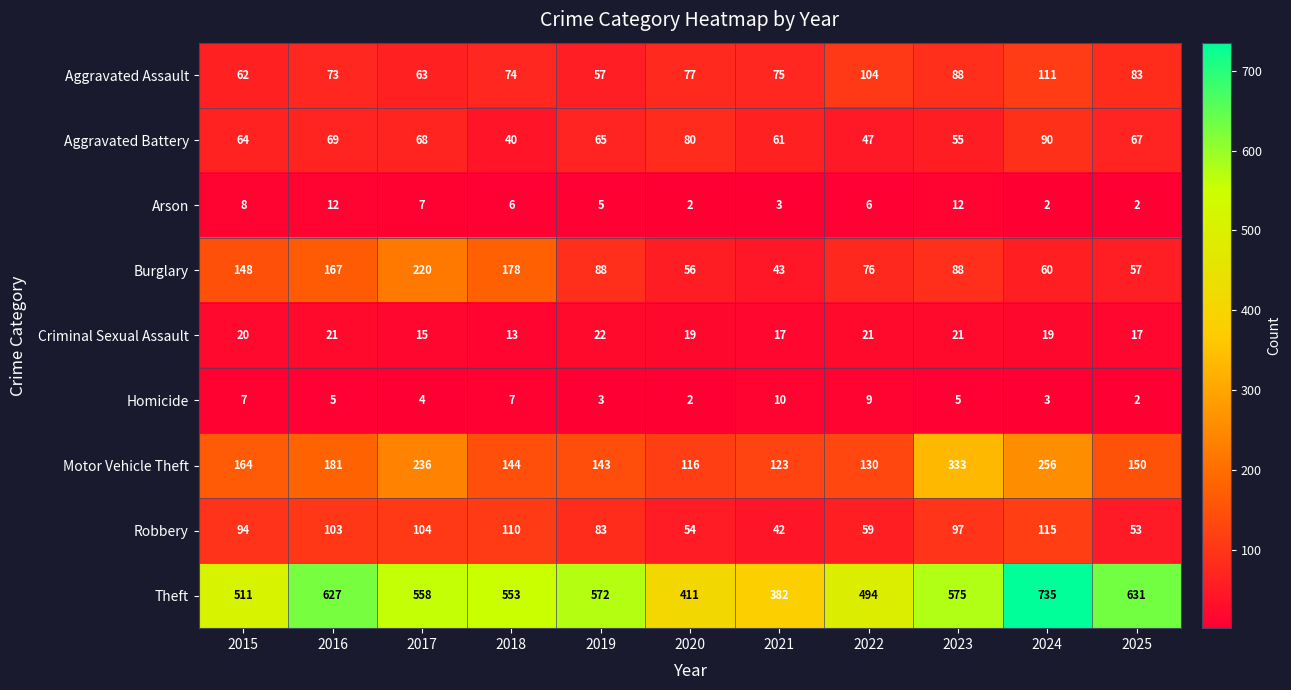

Between 2016 and 2022, which series saw the biggest shift?

Theft